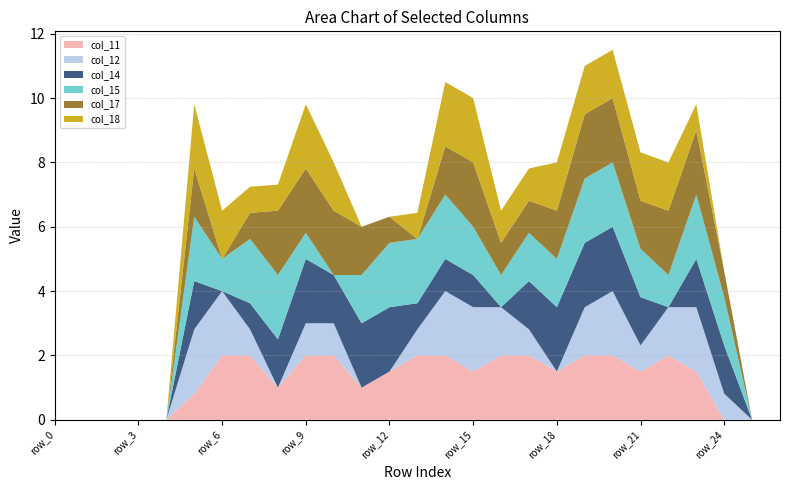

Reading right to left, list all the values displayed in this chart.

col_11: 0.0	0.0	0.0	1.5	2.0	1.5	2.0	2.0	1.5	2.0	2.0	1.5	2.0	2.0	1.5	1.0	2.0	2.0	1.0	2.0	2.0	0.8	0.0	0.0	0.0	0.0	0.0
col_12: 0.0	0.0	0.8	2.0	1.5	0.8	2.0	1.5	0.0	0.8	1.5	2.0	2.0	0.8	0.0	0.0	1.0	1.0	0.0	0.8	2.0	2.0	0.0	0.0	0.0	0.0	0.0
col_14: 0.0	0.0	1.5	1.5	0.0	1.5	2.0	2.0	2.0	1.5	0.0	1.0	1.0	0.8	2.0	2.0	1.5	2.0	1.5	0.8	0.0	1.5	0.0	0.0	0.0	0.0	0.0
col_15: 0.0	0.0	1.5	2.0	1.0	1.5	2.0	2.0	1.5	1.5	1.0	1.5	2.0	2.0	2.0	1.5	0.0	0.8	2.0	2.0	1.0	2.0	0.0	0.0	0.0	0.0	0.0
col_17: 0.0	0.0	0.8	2.0	2.0	1.5	2.0	2.0	1.5	1.0	1.0	2.0	1.5	0.0	0.8	1.5	2.0	2.0	2.0	0.8	0.0	1.5	0.0	0.0	0.0	0.0	0.0
col_18: 0.0	0.0	0.0	0.8	1.5	1.5	1.5	1.5	1.5	1.0	1.0	2.0	2.0	0.8	0.0	0.0	1.5	2.0	0.8	0.8	1.5	2.0	0.0	0.0	0.0	0.0	0.0